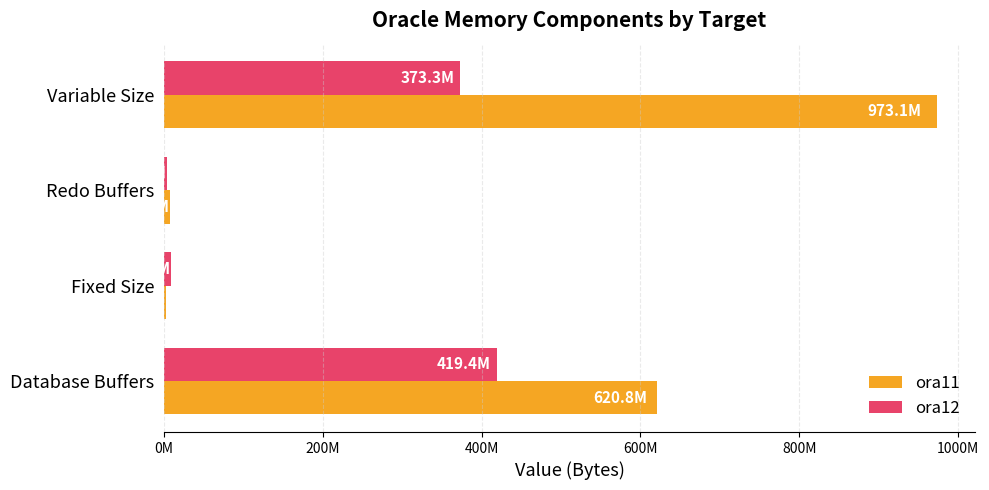

Which category has the highest value in the ora11 series?

Variable Size